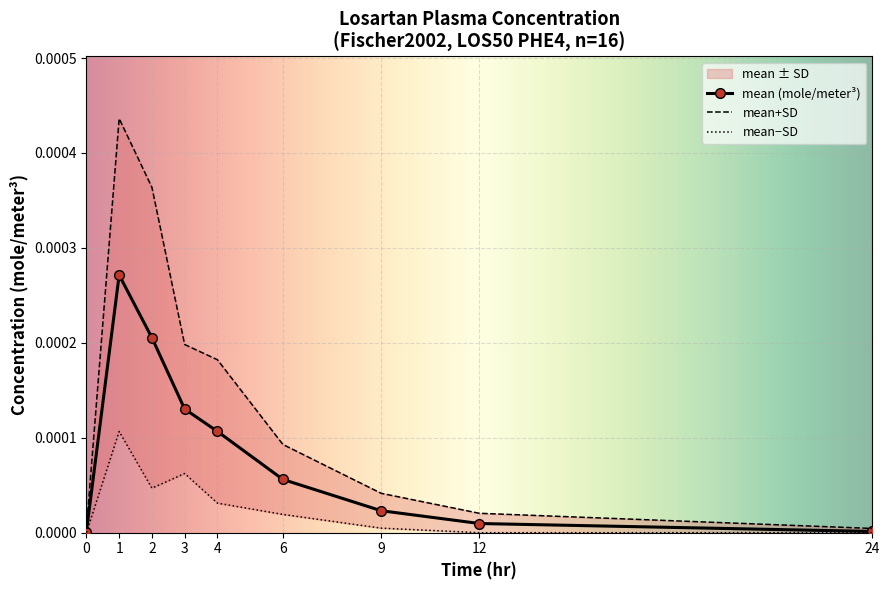

At which category does mean (mole/meter^3) reach its first local peak?

1.0